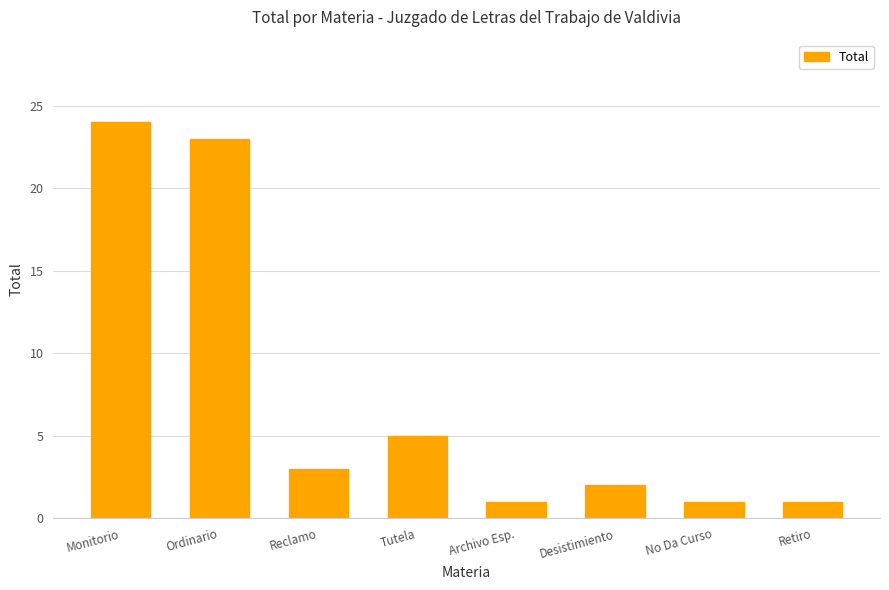

What position from the left is Archivo Esp.?

5